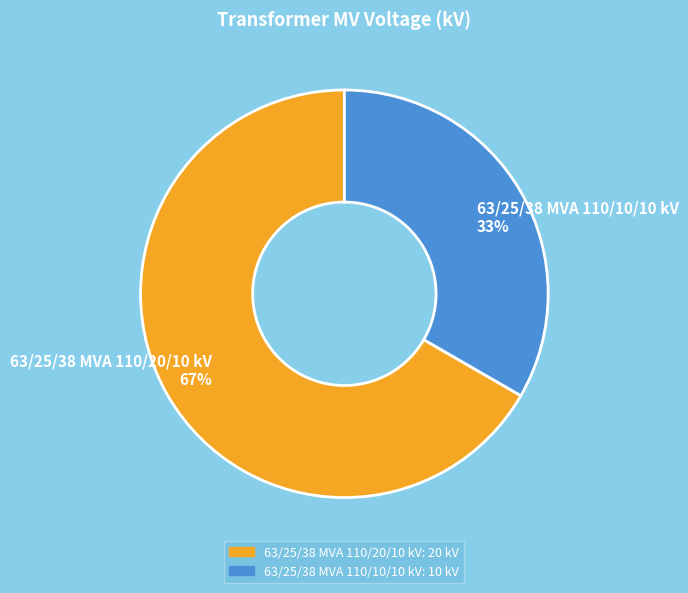

Which category has the biggest portion of the pie?

63/25/38 MVA 110/20/10 kV